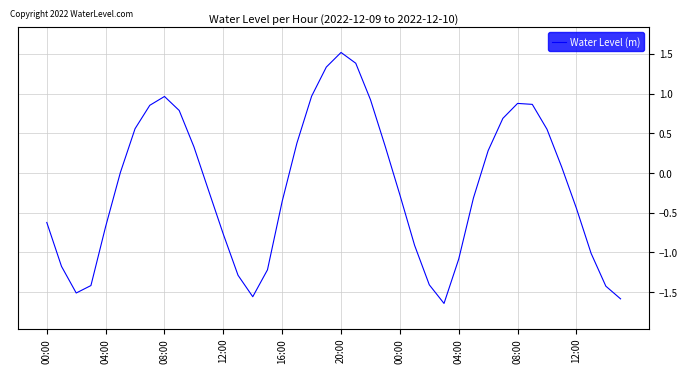

What is the maximum value shown in the chart?

1.5